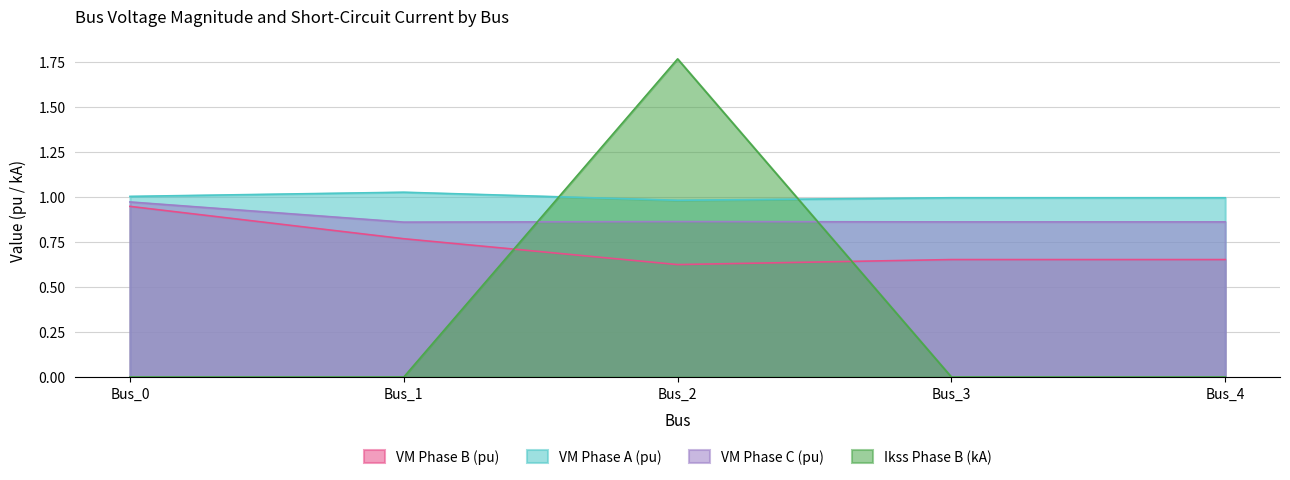

What is the value of the pf_vm_a_pu point at the 2nd from the left?

1.0